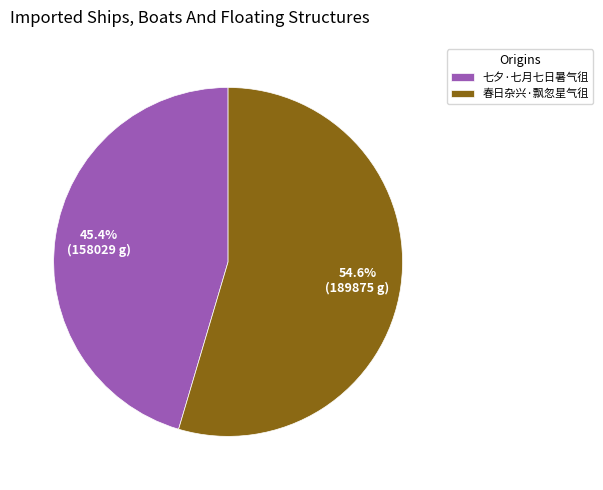

Combined, do 七夕·七月七日暑气徂 and 春日杂兴·飘忽星气徂 account for over 50%?

Yes